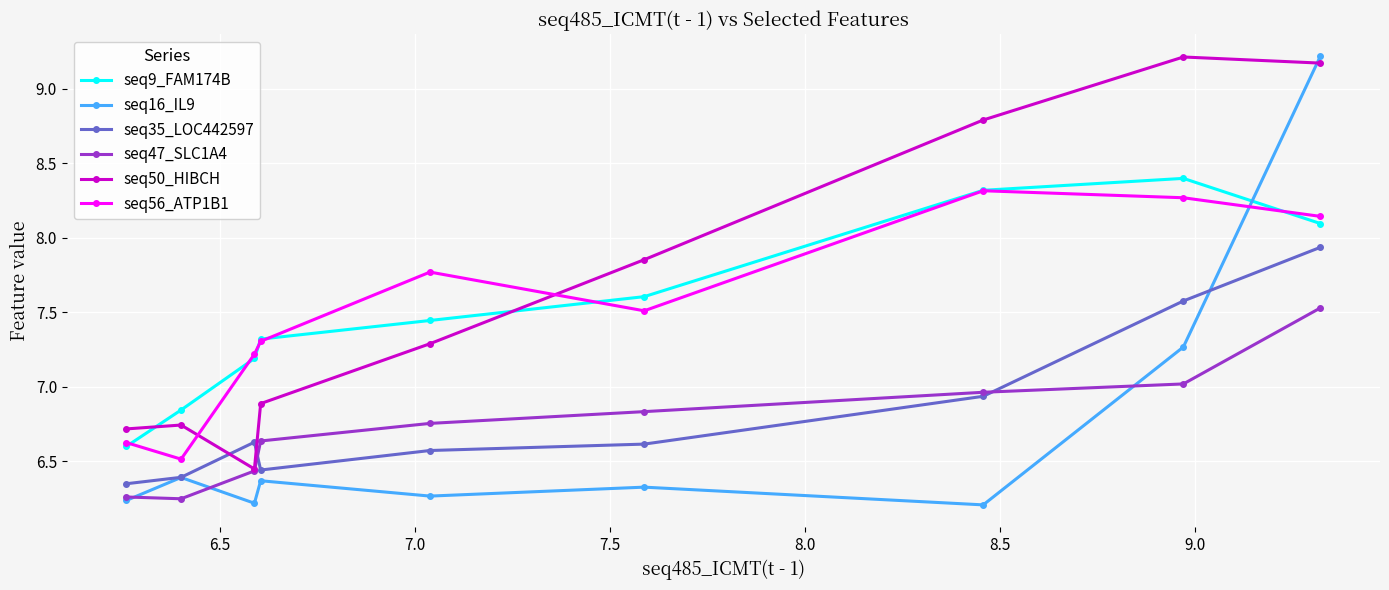

In seq56_ATP1B1, how many points are lower than both neighbors (excluding endpoints)?

2